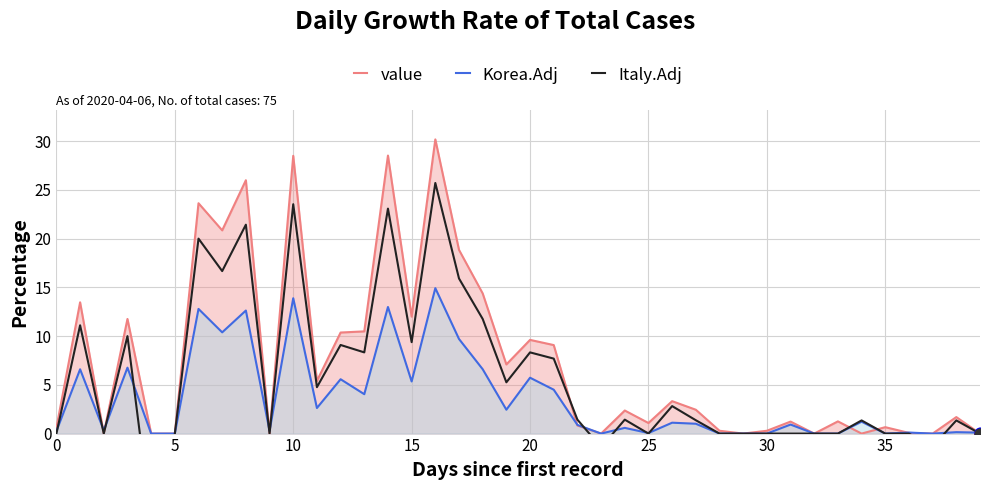

Which series has the largest Y range (max minus min)?

value